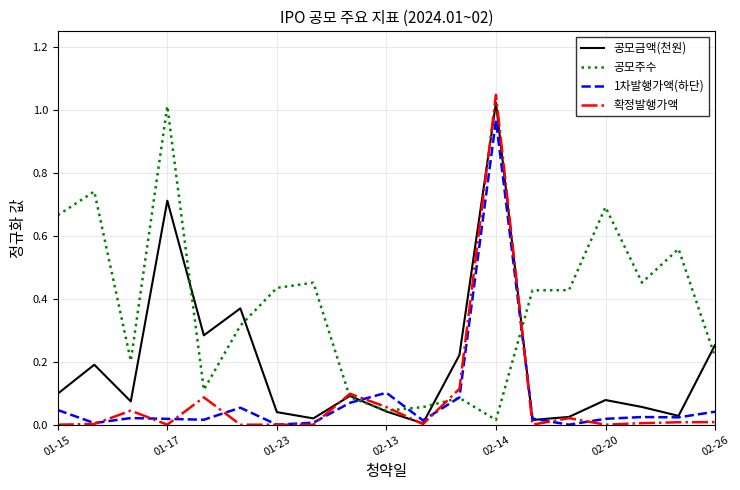

True or false: 1차발행가액(하단) and 공모금액(천원) intersect in this chart.

True